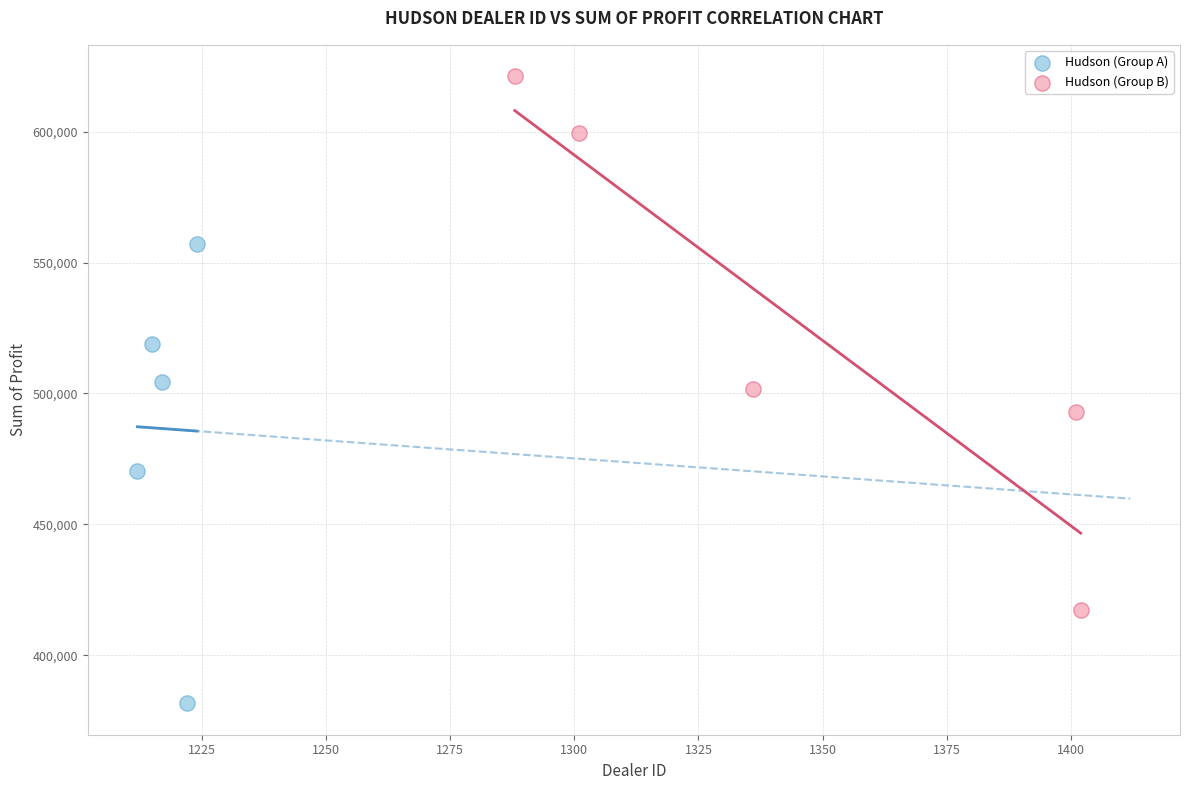

Which series has the widest spread of Y values?

Hudson (Group B)